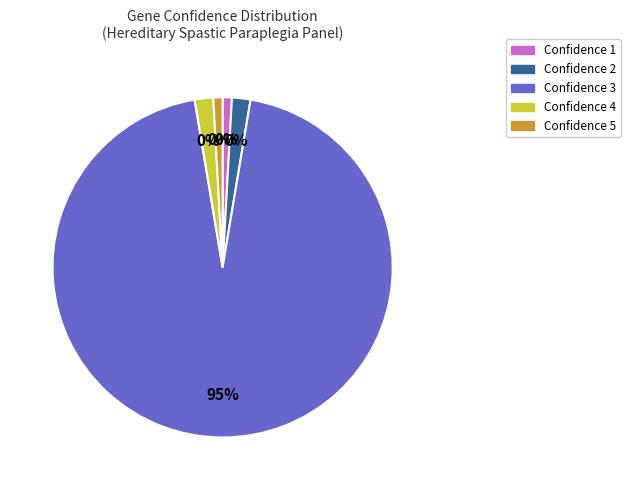

Which category has the smallest portion of the pie?

geneConfidence 1